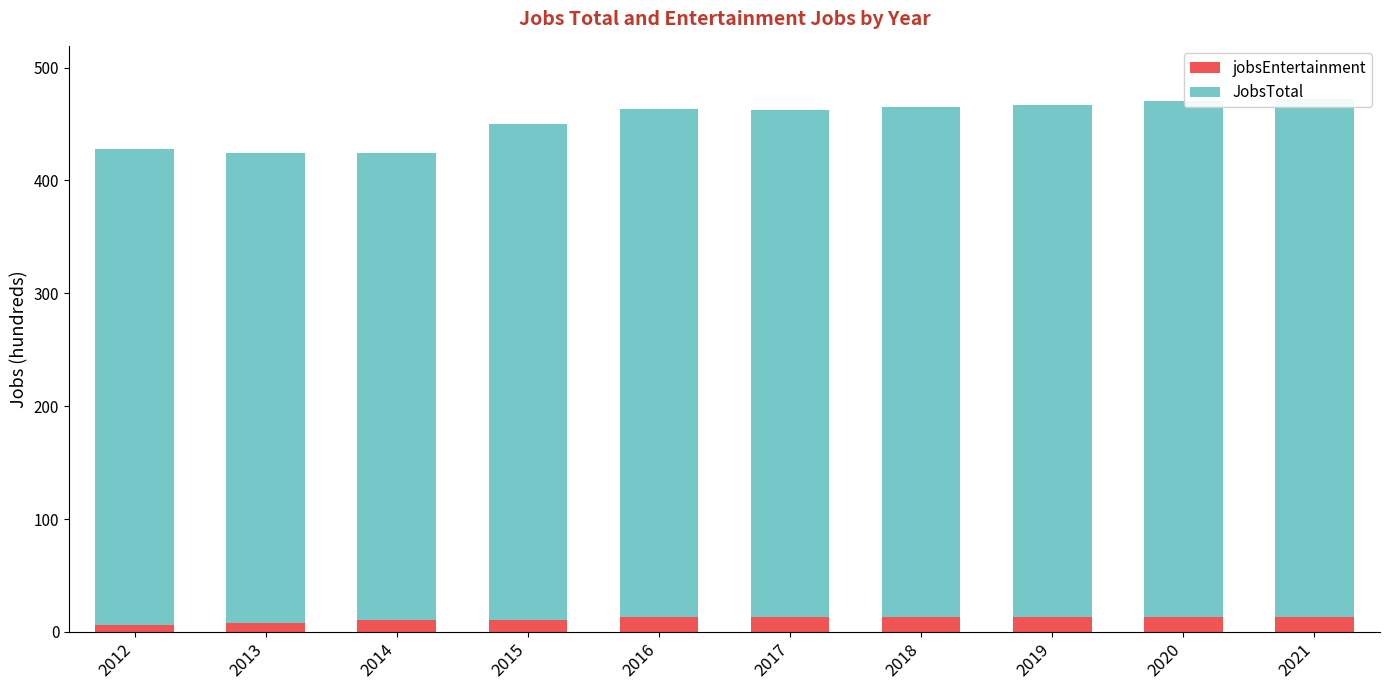

What is the difference between the jobsEntertainment values at 2015 and 2021?

2